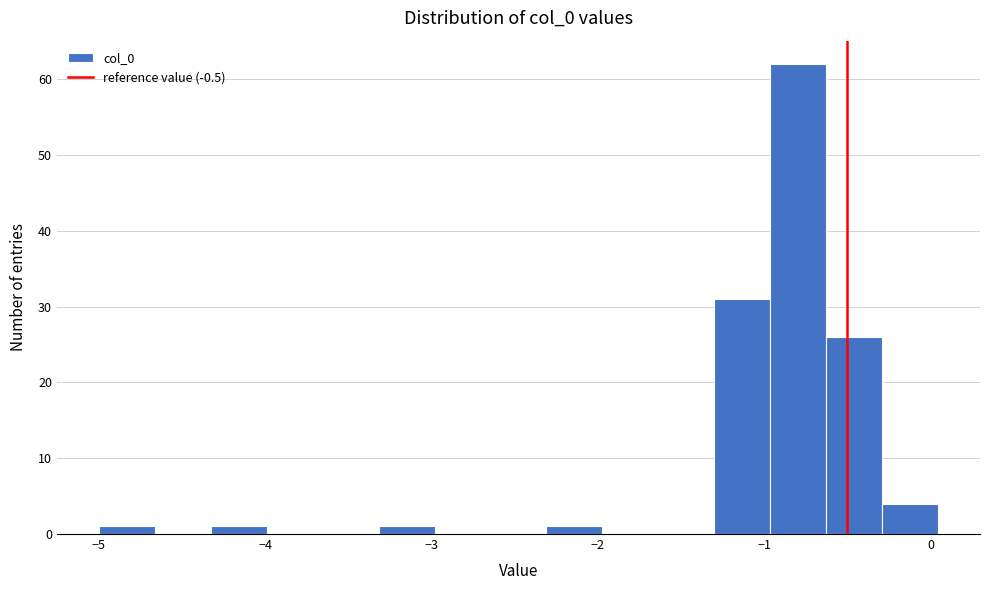

Around what value on the x-axis is the tallest bar? Give the approximate position of its centre, as read against the axis.

-0.8